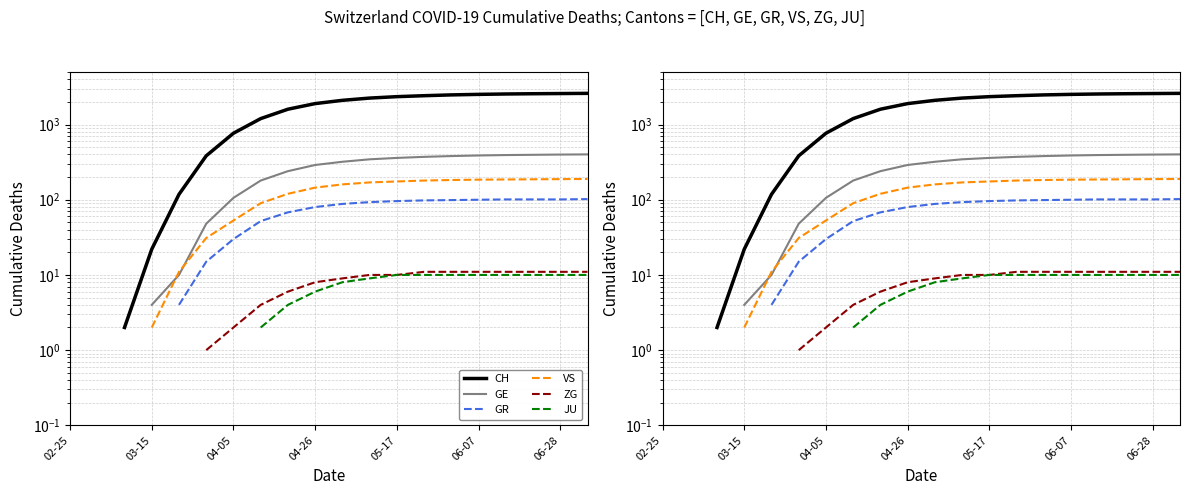

What position from the left is 17?

18